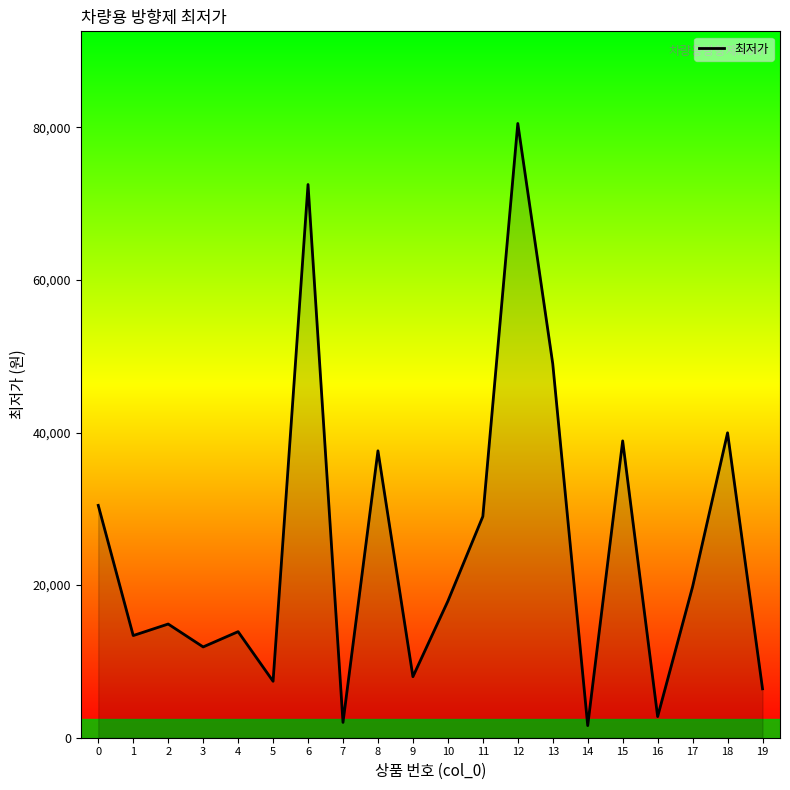

Is it true that the value at 6 is 72500?

True